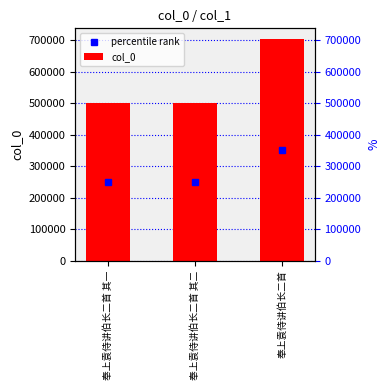

Reading left to right, extract all data points from this chart.

502006	502007	703451